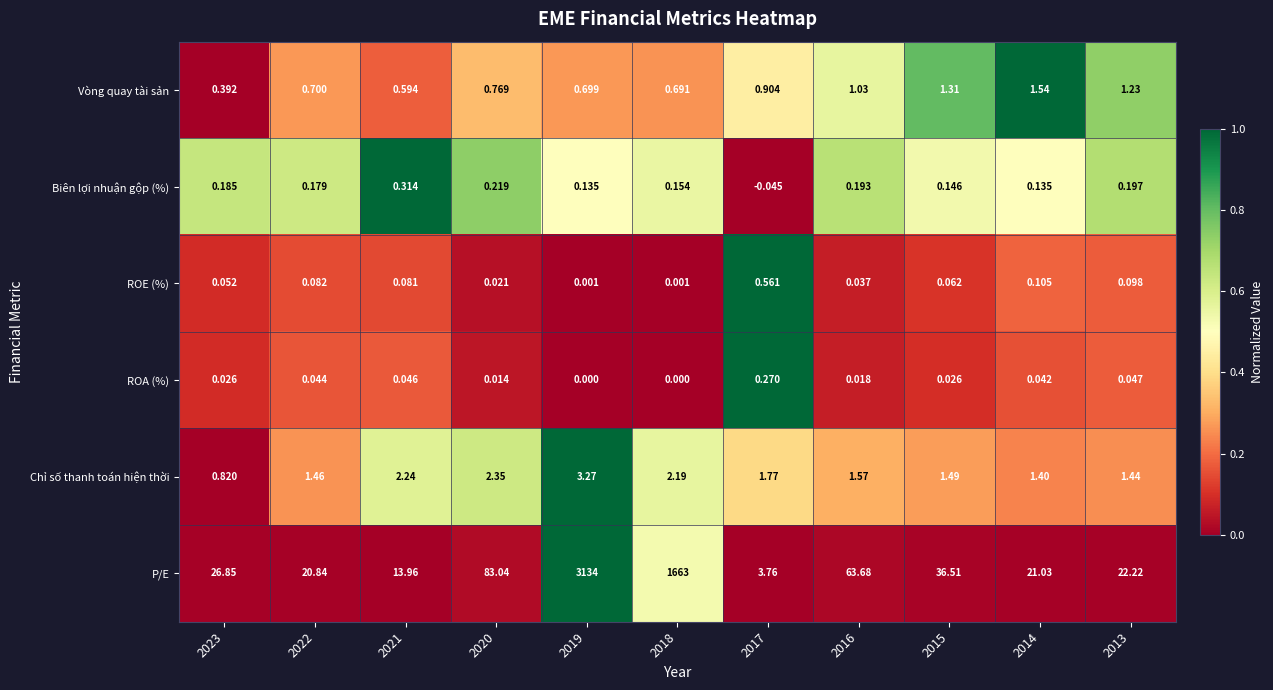

Rank the series at 2021 from highest to lowest value.

P/E, Chỉ số thanh toán hiện thời, Vòng quay tài sản, Biên lợi nhuận gộp (%), ROE (%), ROA (%)